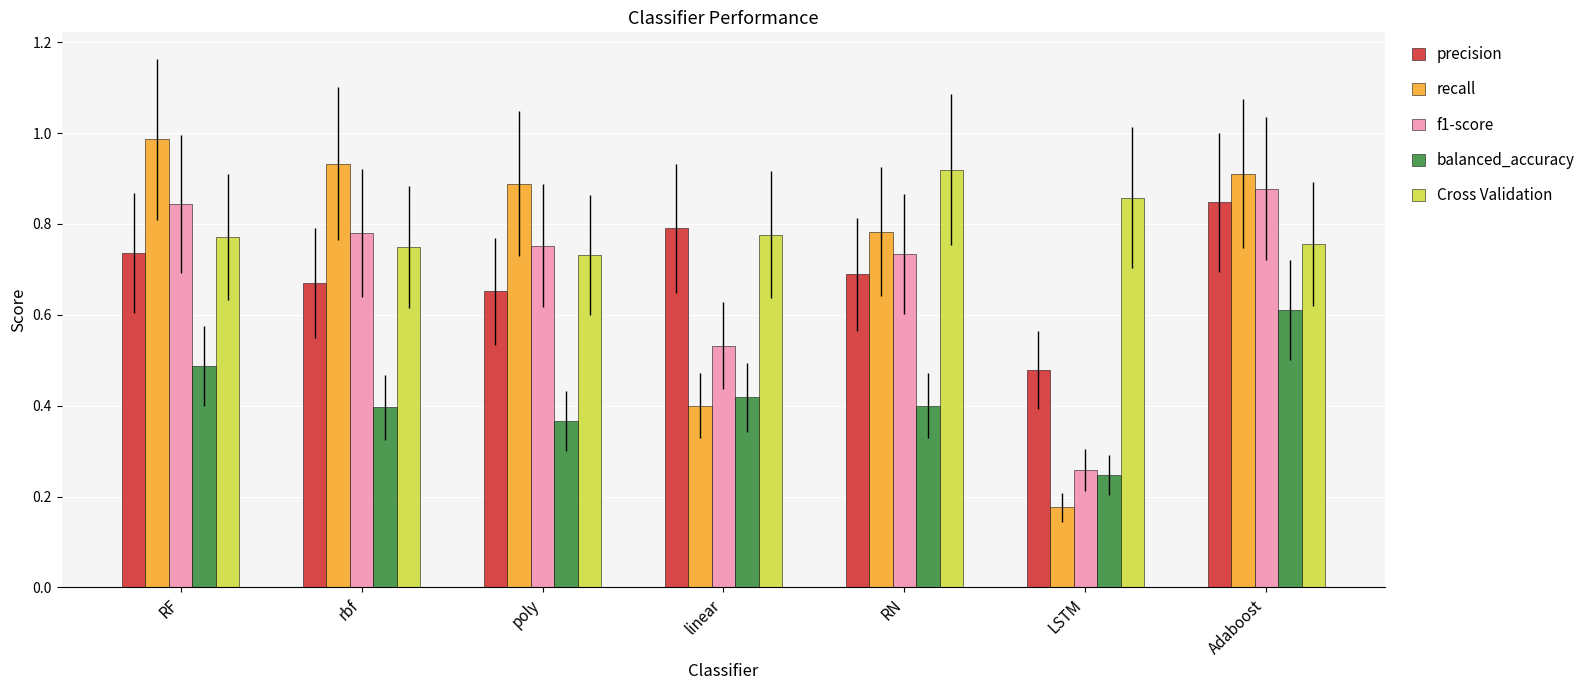

The Cross Validation series shows 0.8 at RF. True or false?

True